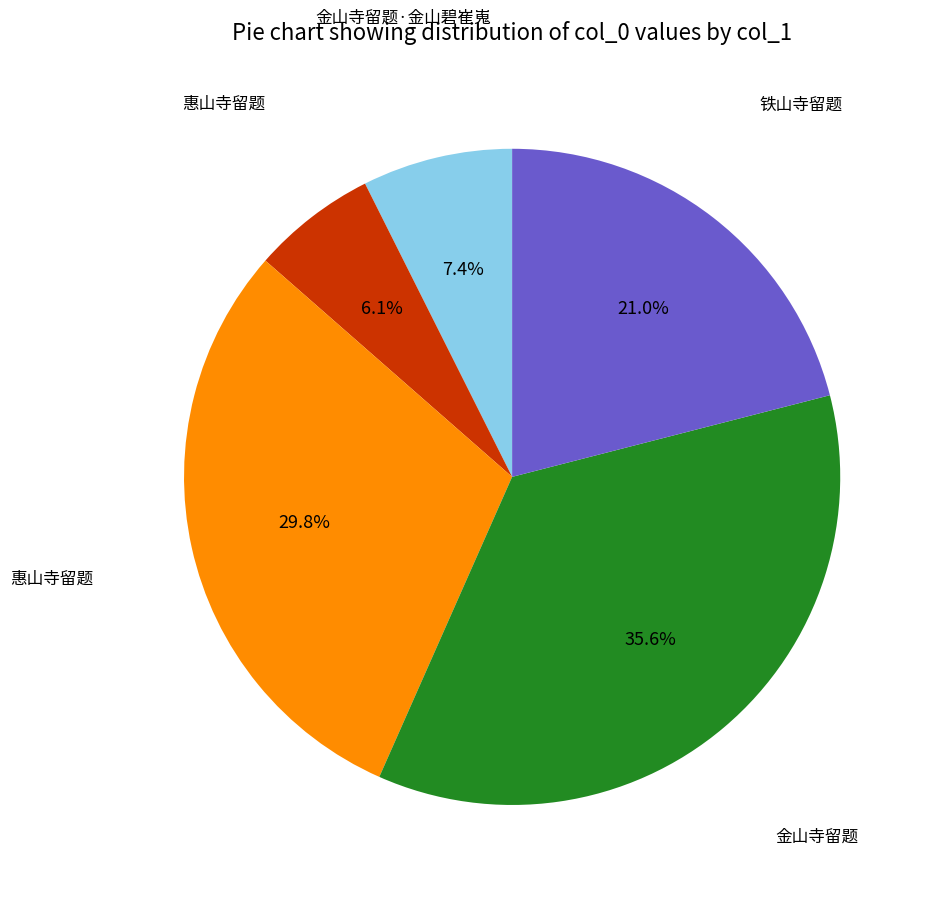

Does any single category account for the majority?

No